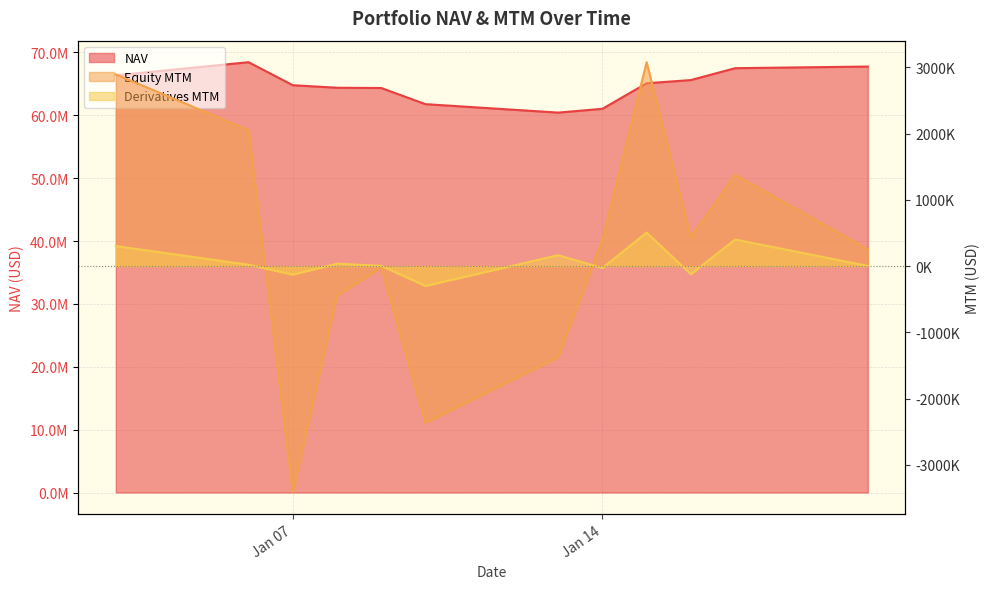

True or false: Derivatives MTM has more than 2 points higher than both neighbors.

True